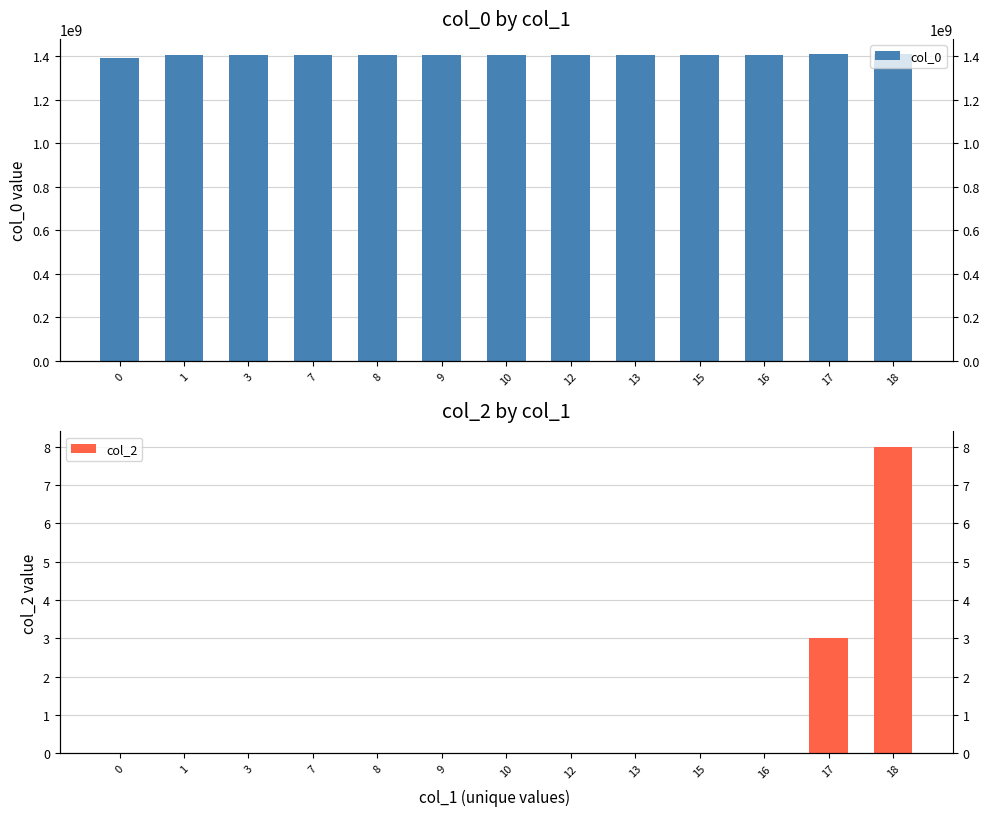

Rank the series at 12 from highest to lowest value.

col_0, col_2